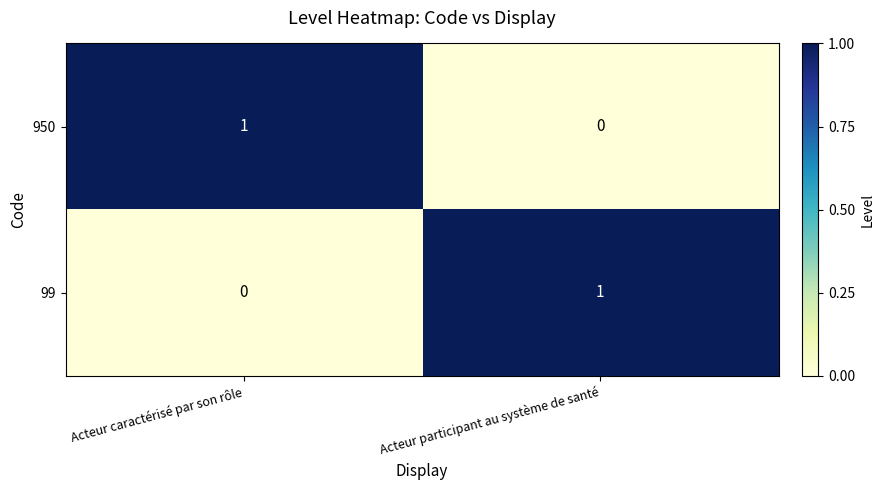

Reading left to right, list all the values displayed in this chart.

950: 1	0
99: 0	1